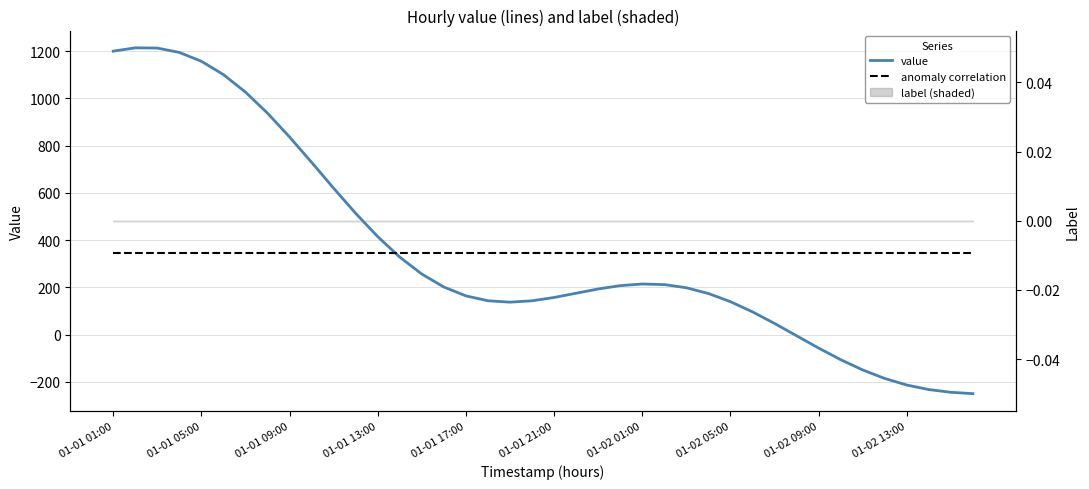

Which series has the widest spread of values?

value